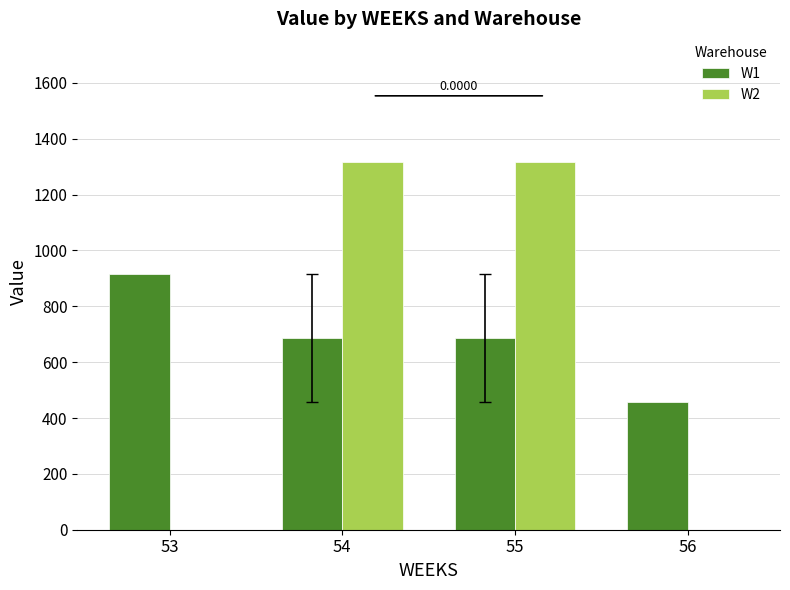

Between 55 and 56, which series saw the biggest shift?

W2